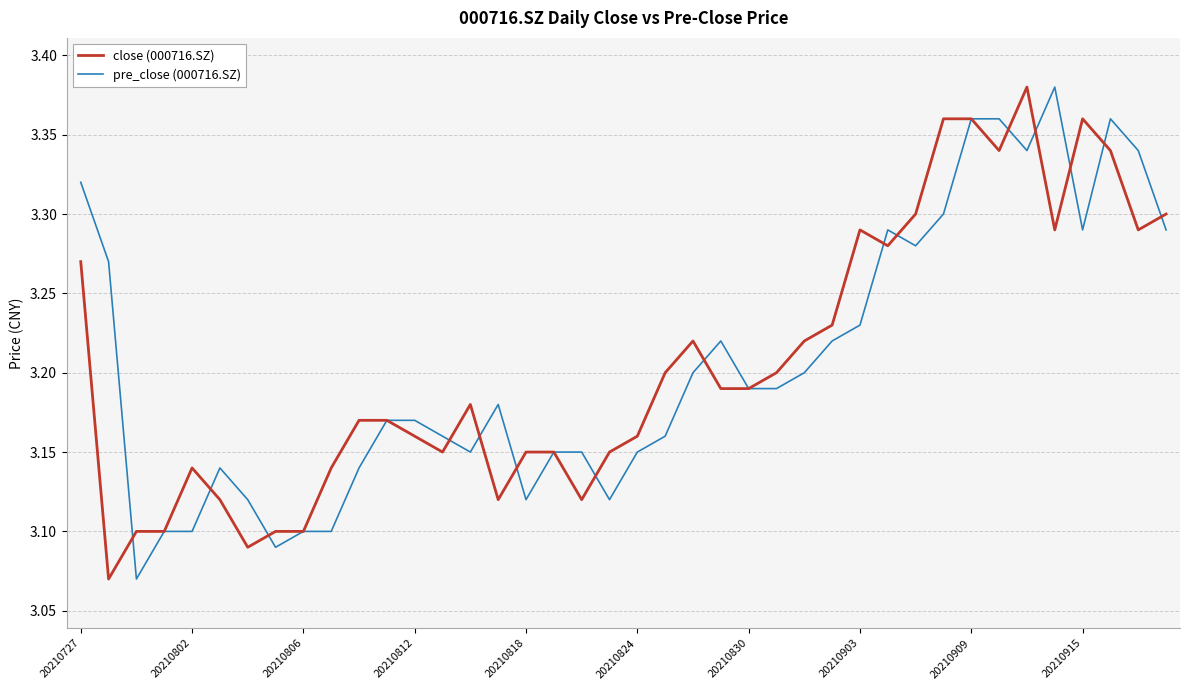

What is the value of the pre_close (000716.SZ) point at the 23rd from the left?

3.2